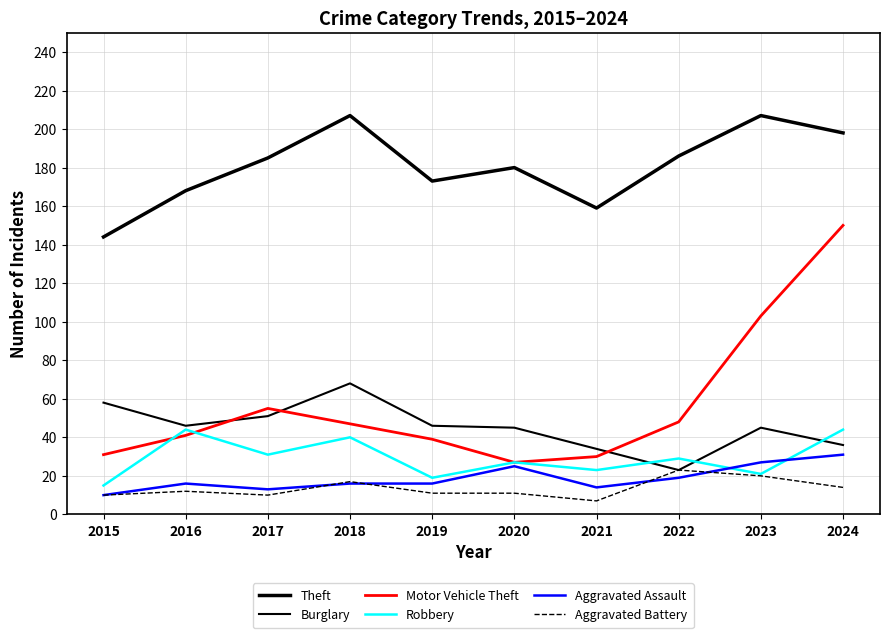

How many lines are shown in the chart?

6